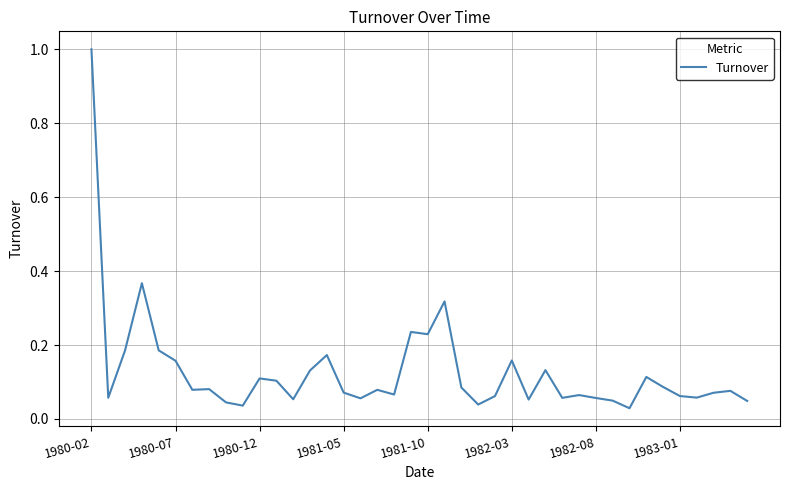

What is the greatest value displayed?

1.0